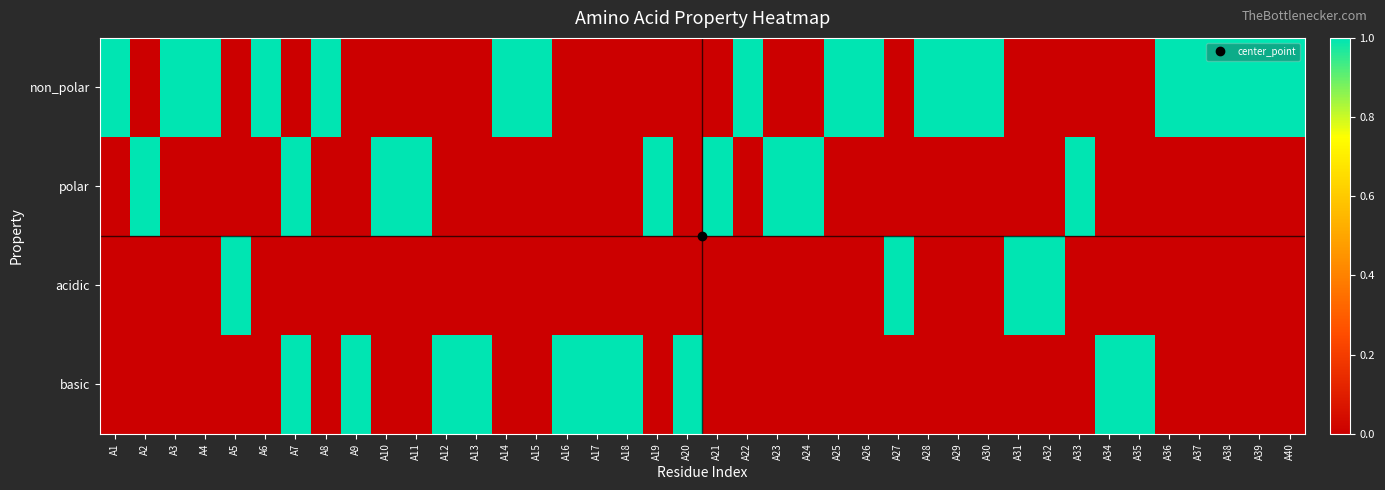

Between A11 and A16, which series saw the biggest shift?

polar